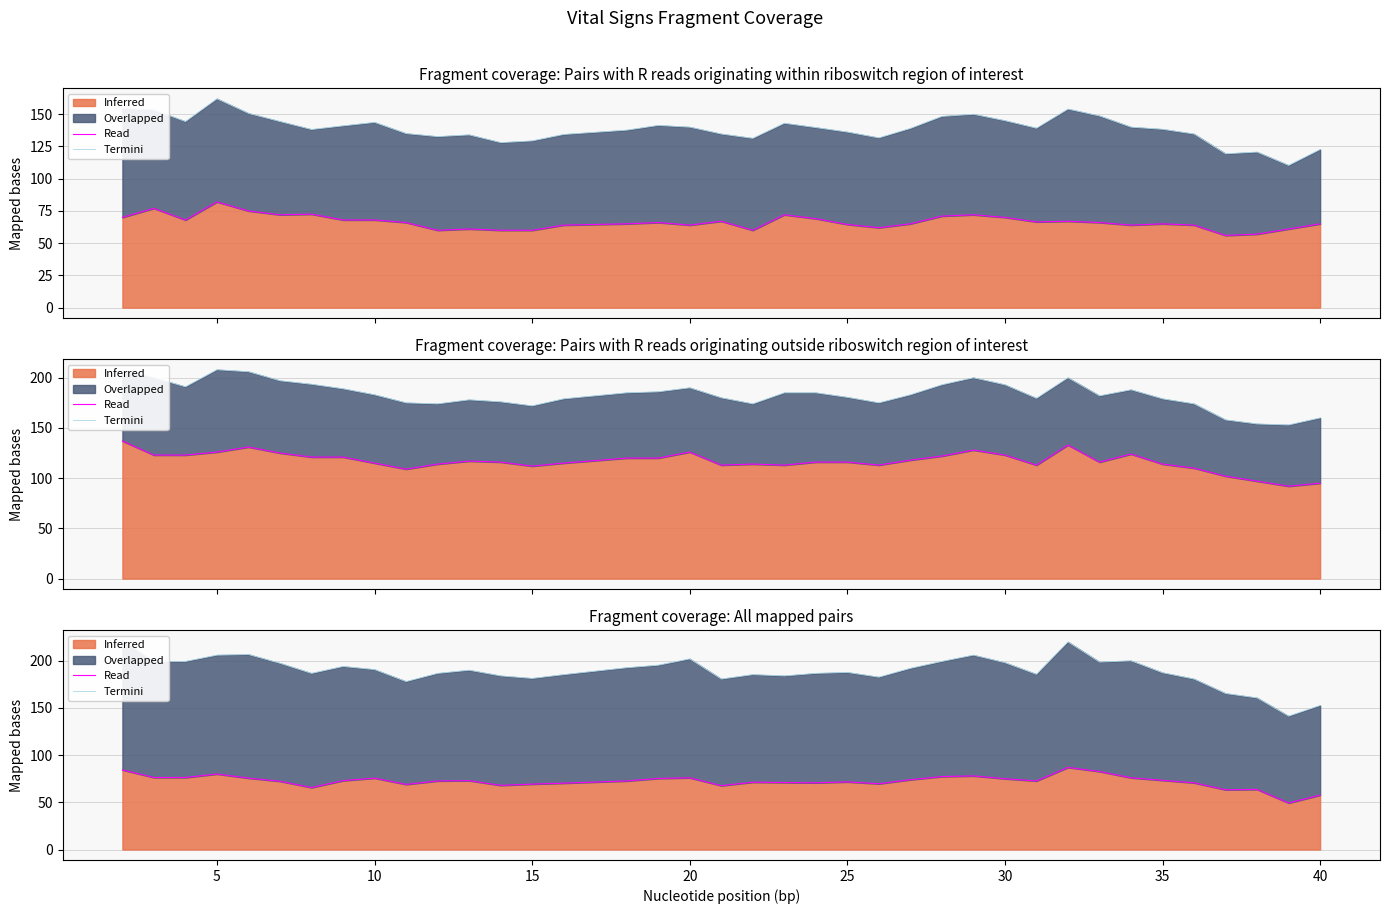

True or false: Clipped and Termini intersect in this chart.

False